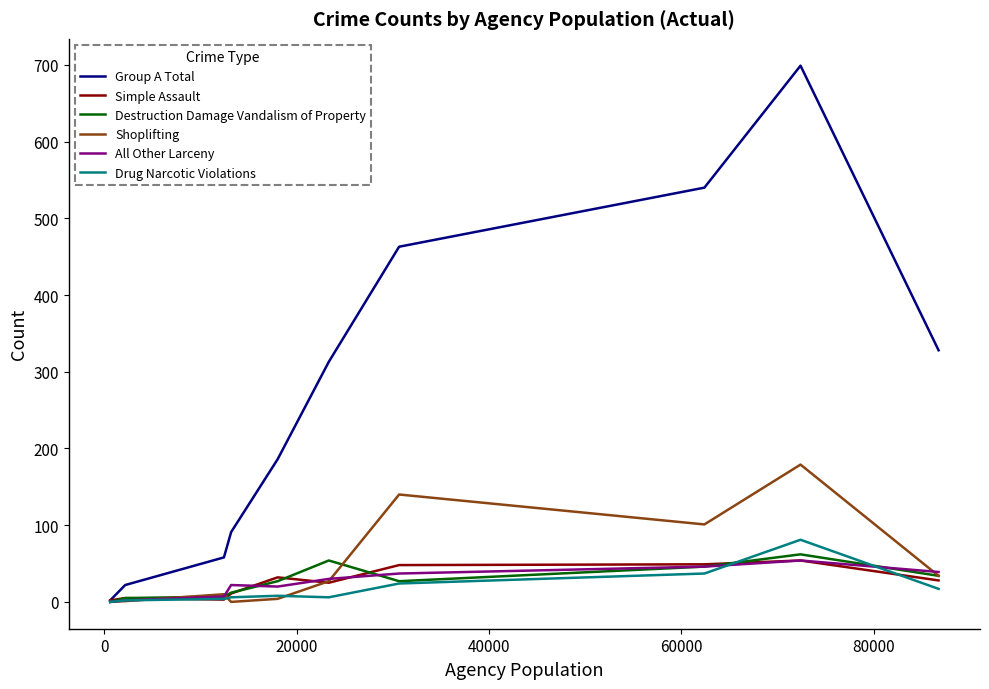

What are all the series names shown in the legend?

Group A Total, Simple Assault, Destruction Damage Vandalism of Property, Shoplifting, All Other Larceny, Drug Narcotic Violations